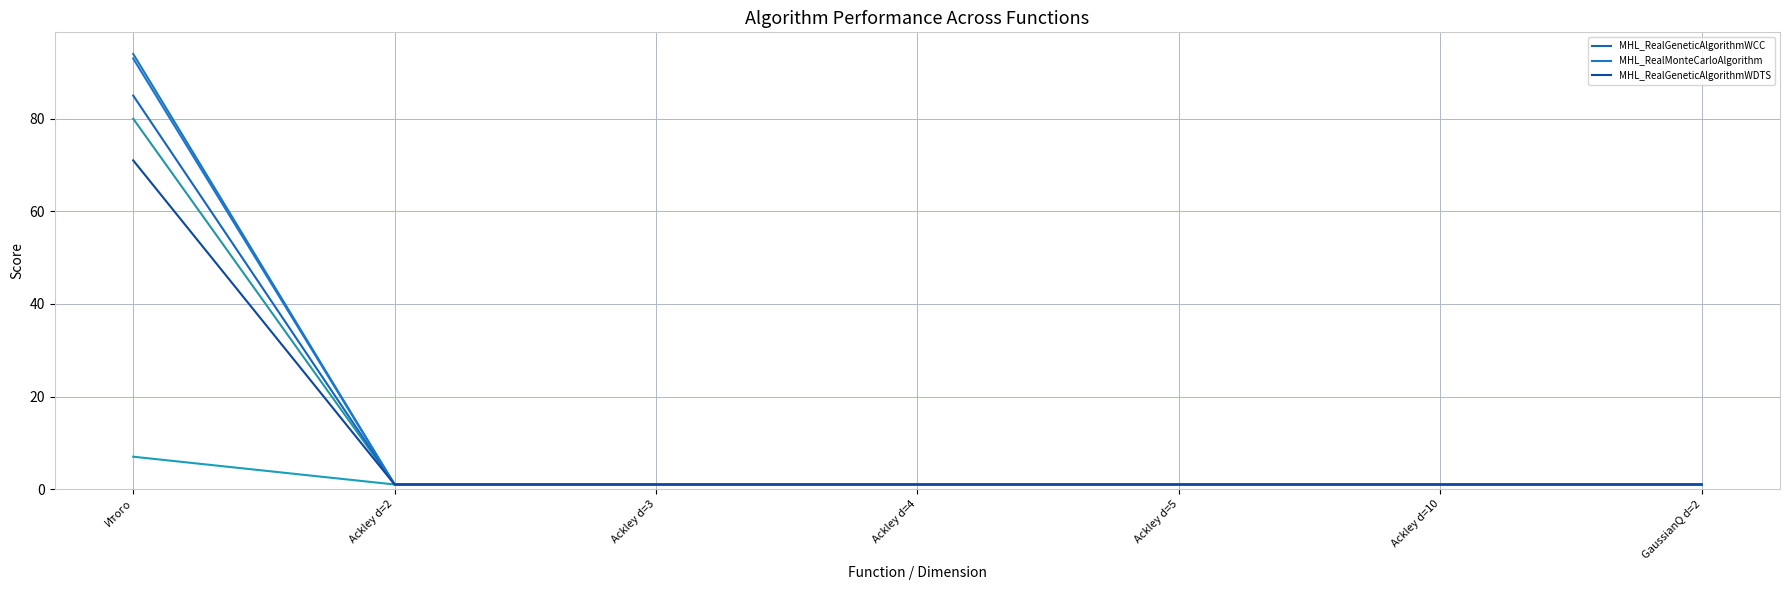

What is the label of the 6th point from the left?

Ackley d=10